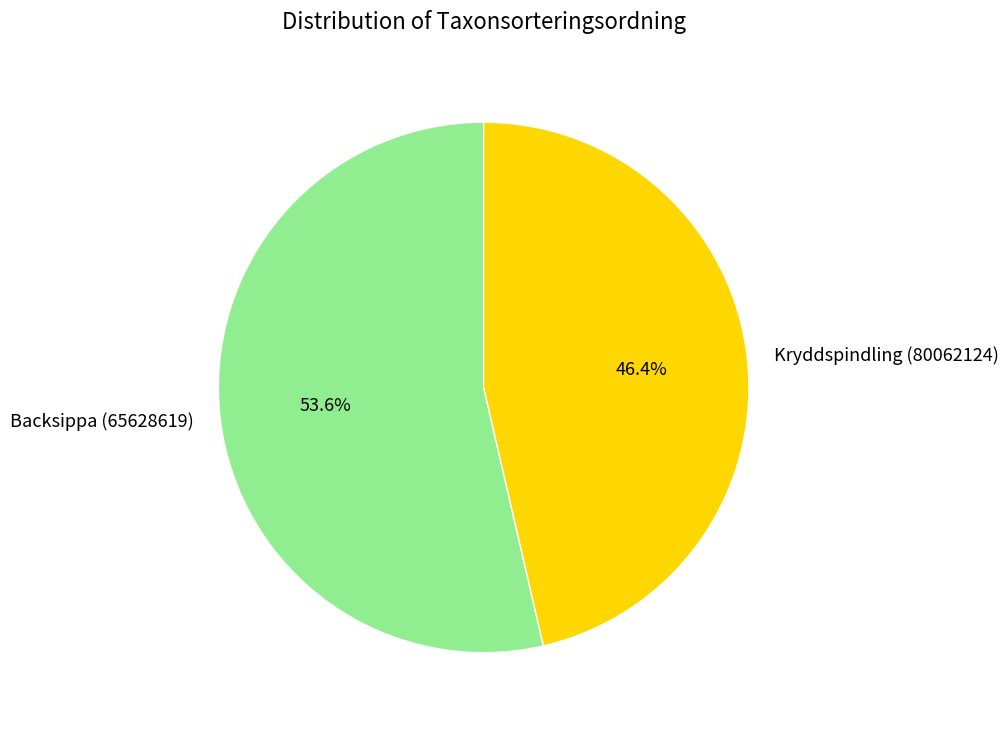

What is the ratio of the value at Kryddspindling (80062124) to the value at Backsippa (65628619)?

0.9